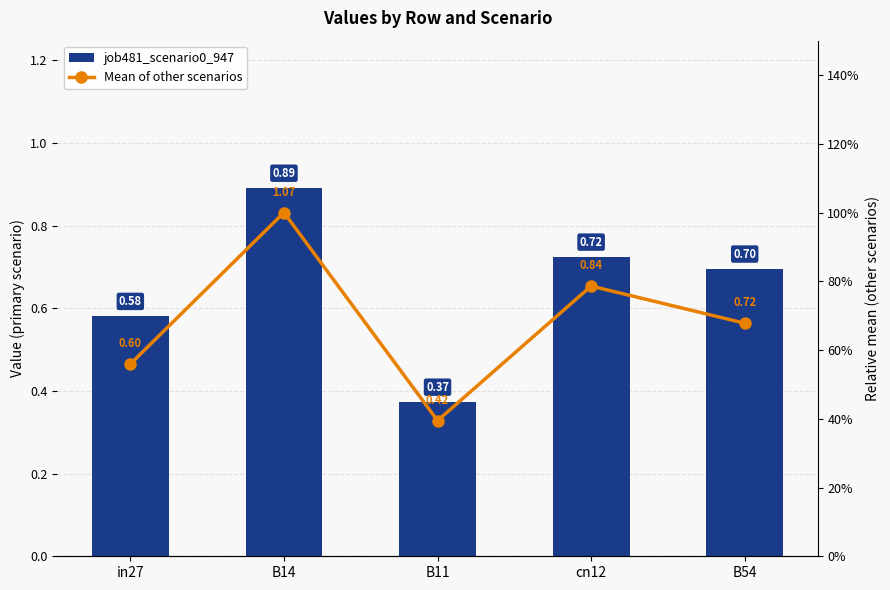

At which label is job481_scenario0_947 closest to 0?

B11